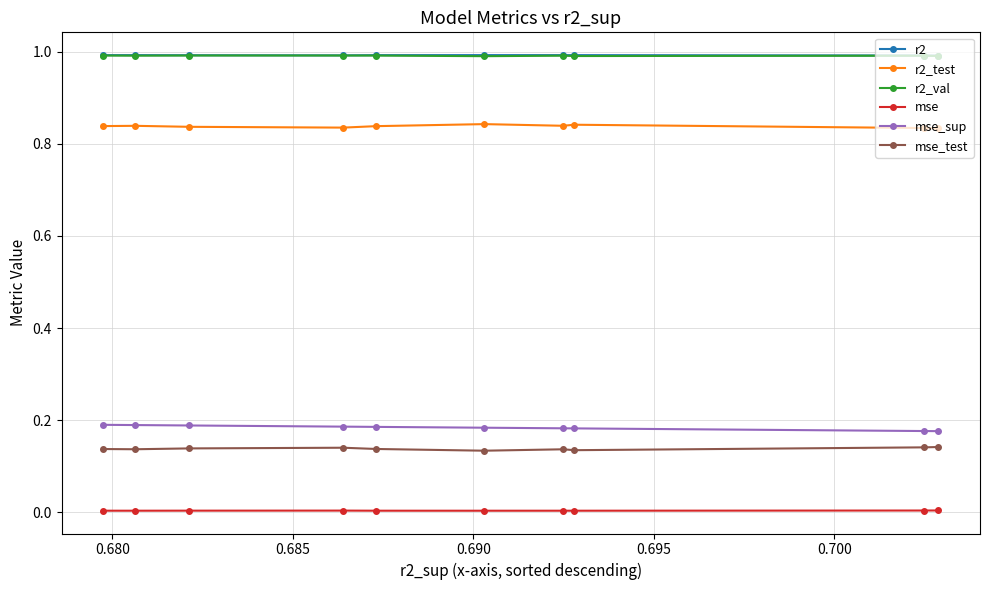

True or false: mse and r2 cross at least once.

False